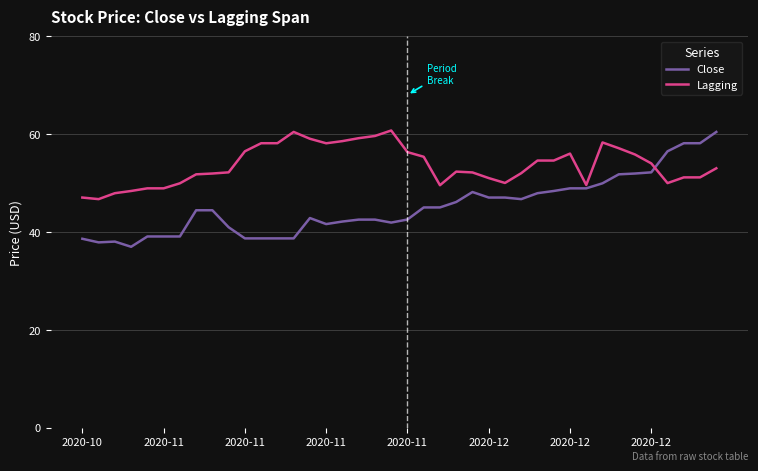

Which series has the largest total across all categories?

Lagging